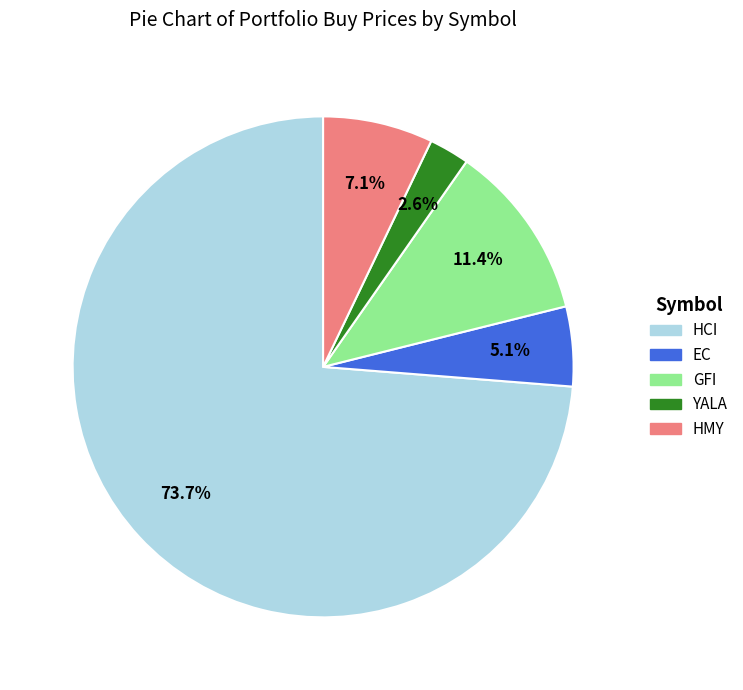

Between GFI and HCI, which is larger?

HCI